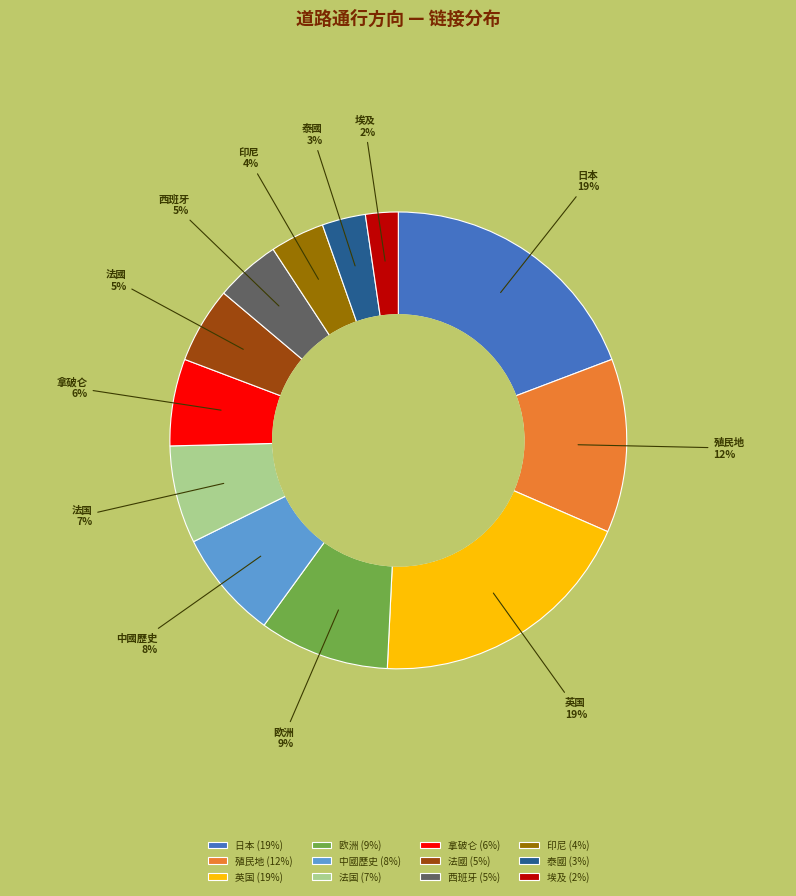

Which slice is the smallest?

埃及